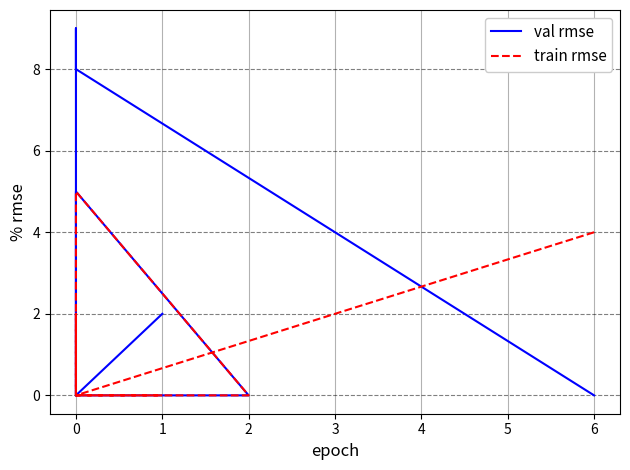

Is it true that train rmse equals -2 at 0?

False